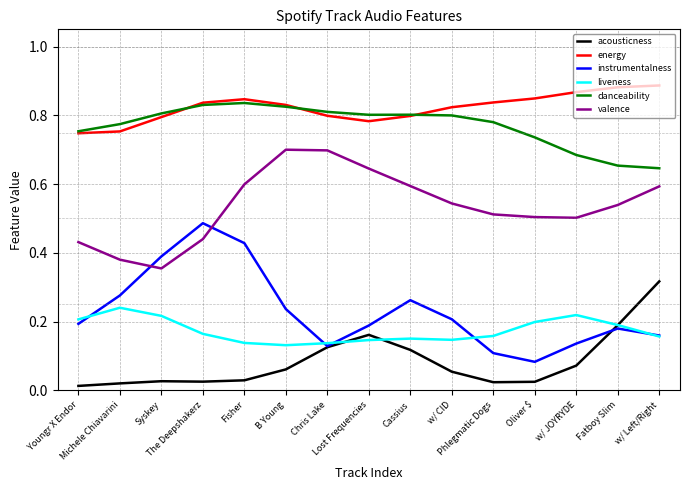

List the series in order of their peak value, highest first.

energy, danceability, valence, instrumentalness, acousticness, liveness